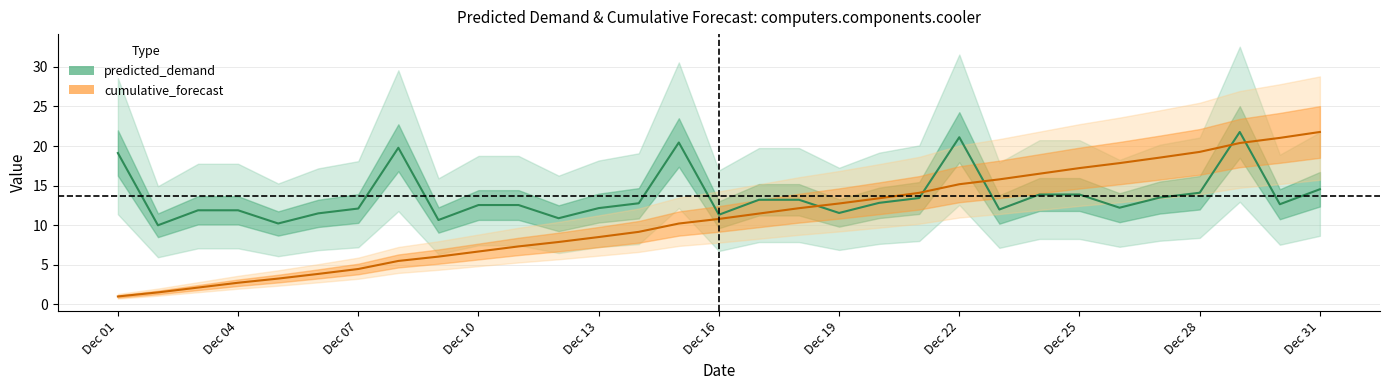

What is the highest value of the predicted_demand series?

21.8